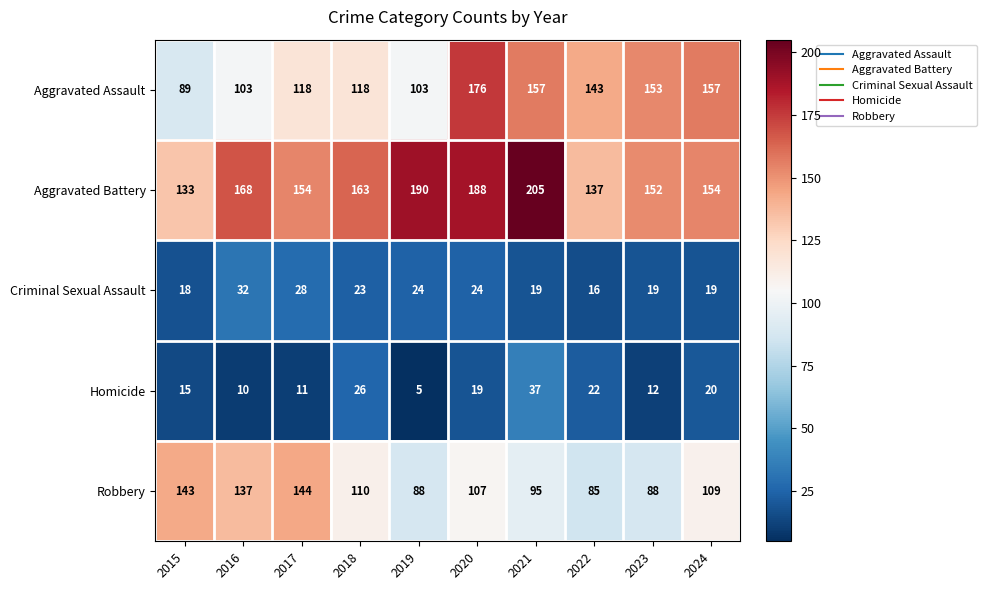

Rank the series by their maximum value, from lowest to highest.

Criminal Sexual Assault, Homicide, Robbery, Aggravated Assault, Aggravated Battery